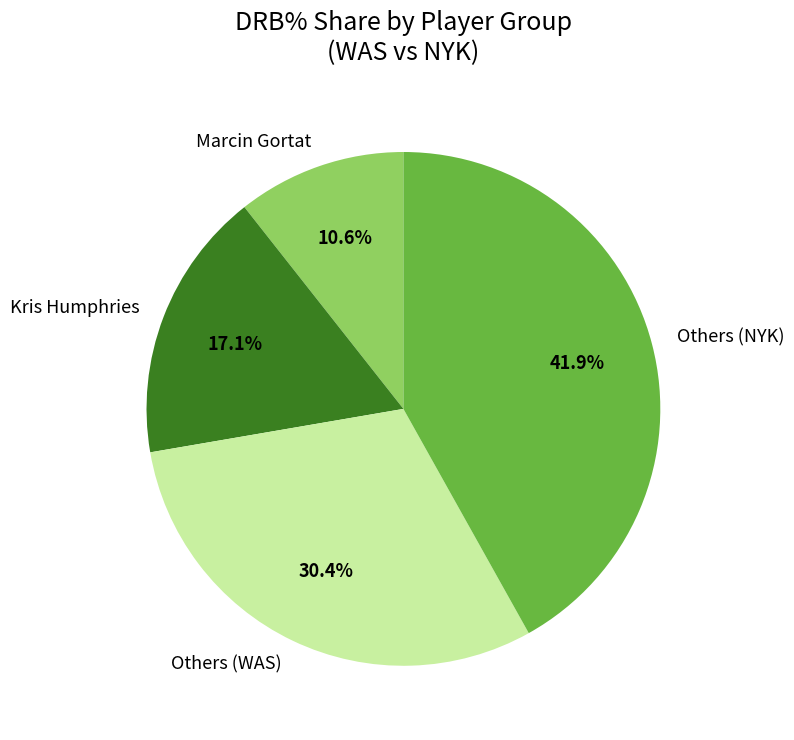

Which slice is the smallest?

Marcin Gortat